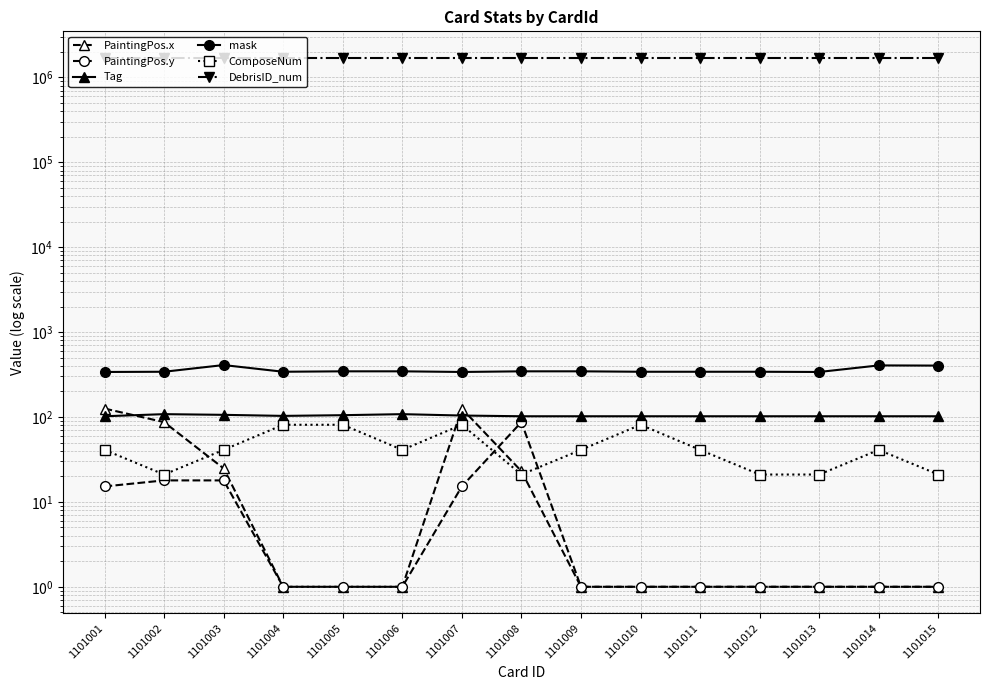

What is the maximum value shown in the chart?

1701016.0